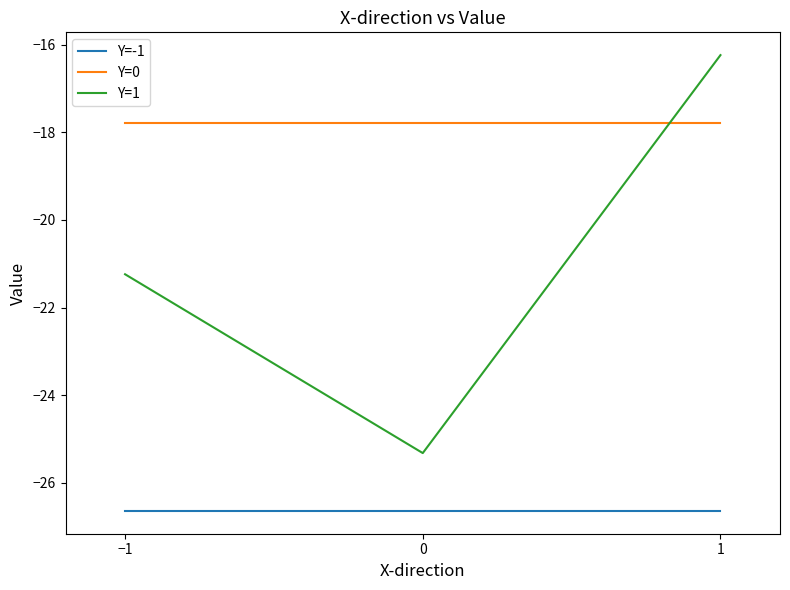

Reading left to right, list all the values displayed in this chart.

Y=-1: −1=-26.6	0=-26.6	1=-26.6
Y=0: −1=-17.8	0=-17.8	1=-17.8
Y=1: −1=-21.2	0=-25.3	1=-16.2